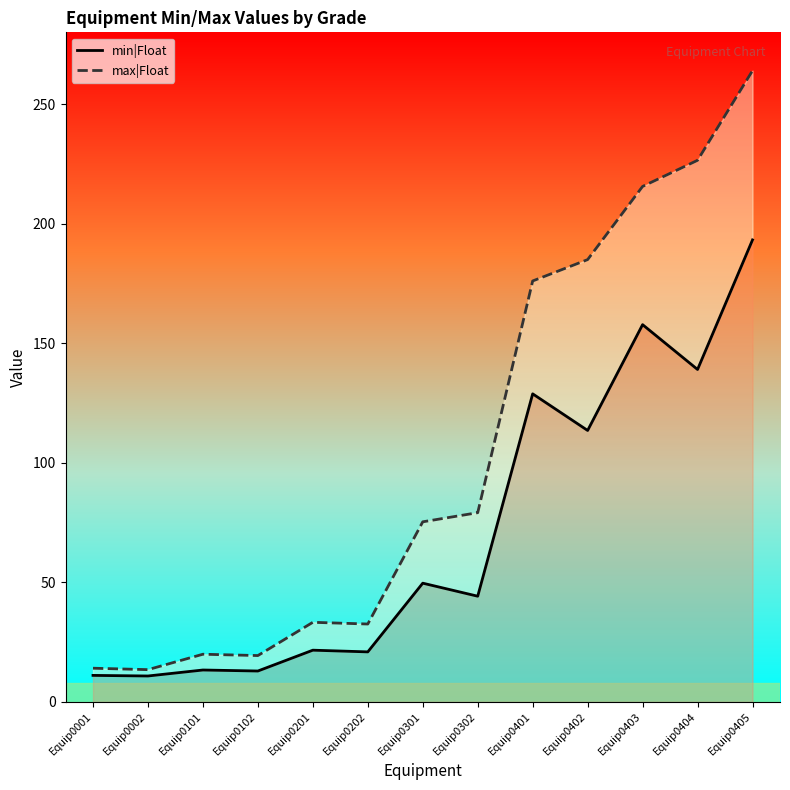

True or false: min|Float has a value of 14.4 at Equip0302.

False